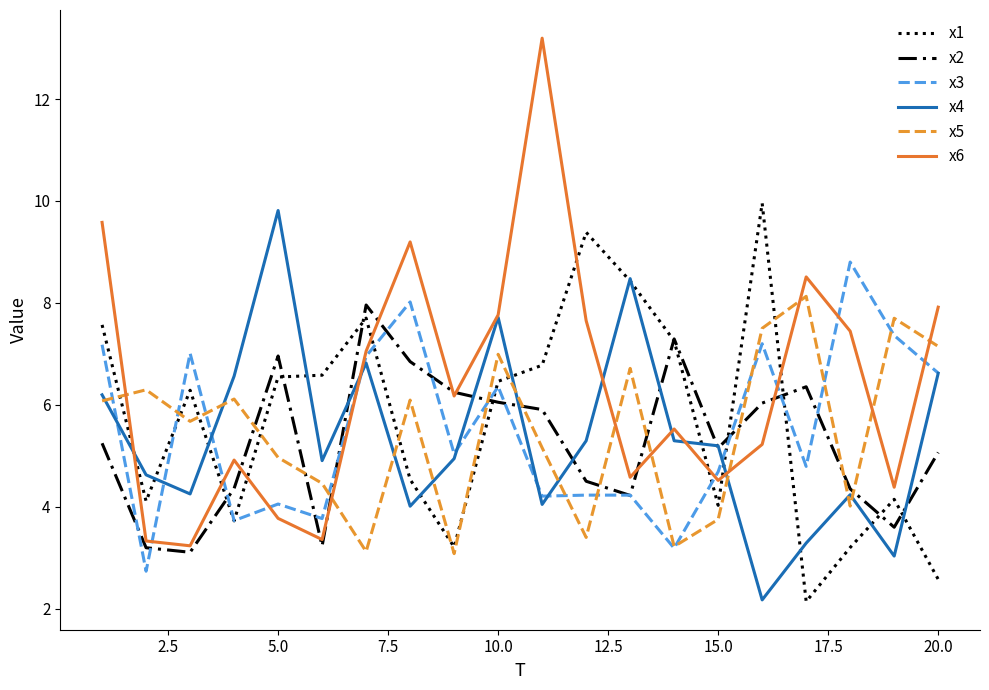

List the series in order of their peak value, lowest first.

x2, x5, x3, x4, x1, x6